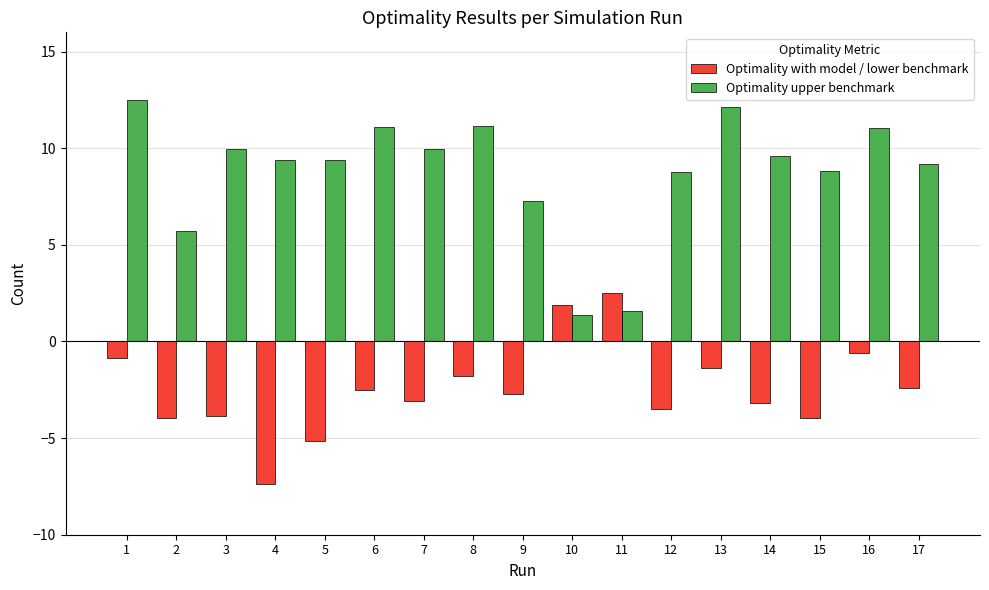

What is the lowest value of the Optimality with model / lower benchmark series?

-7.4